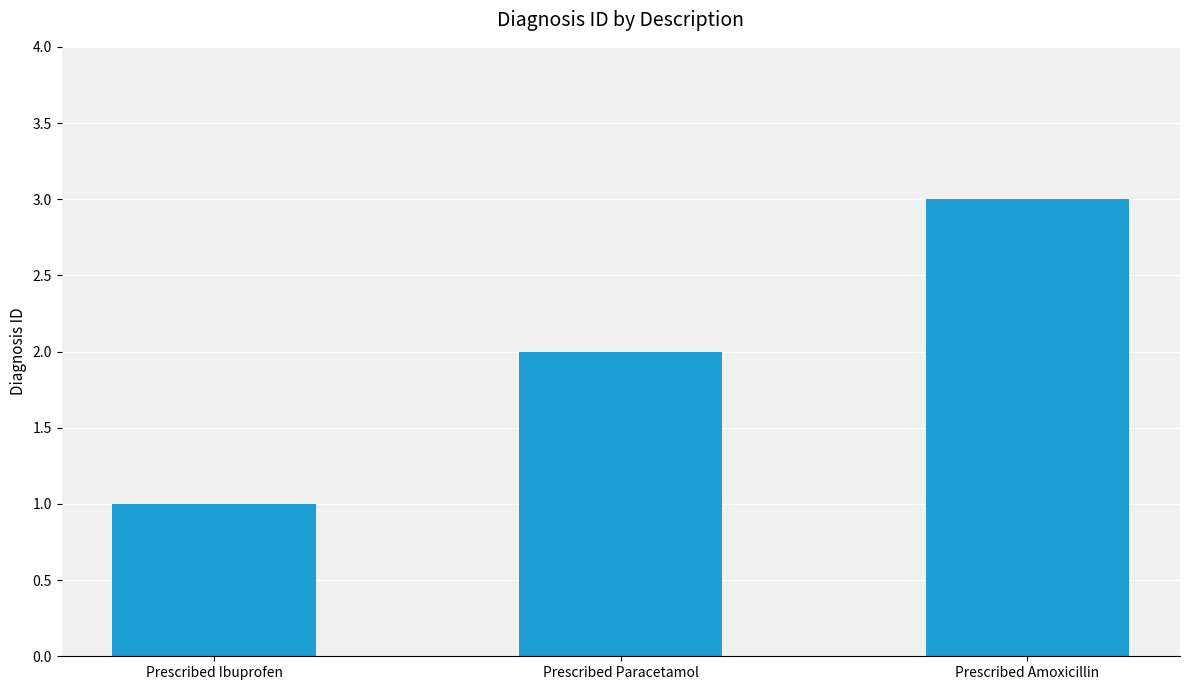

Rank the categories by value from lowest to highest.

Prescribed Ibuprofen, Prescribed Paracetamol, Prescribed Amoxicillin